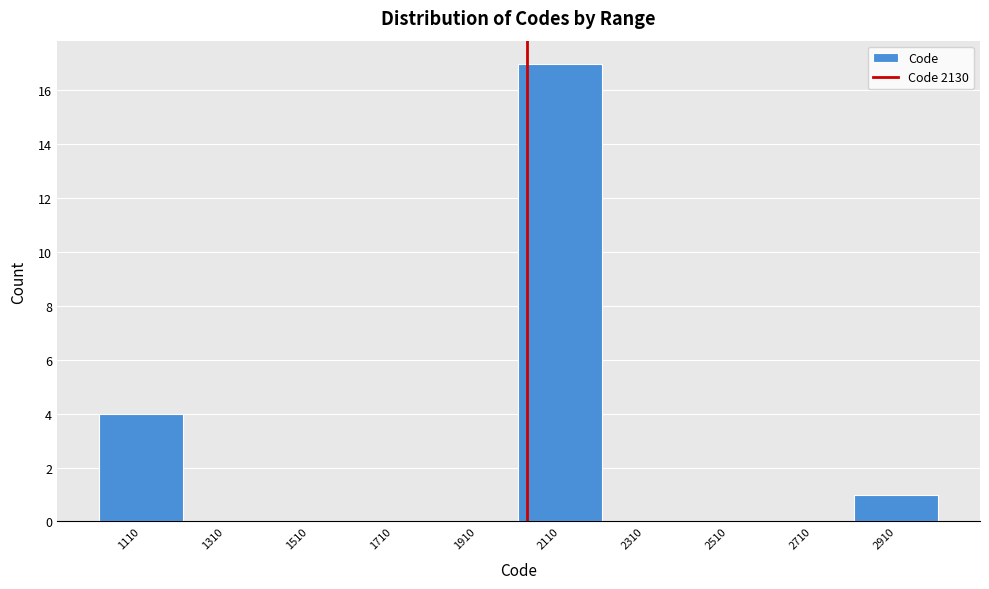

Reading left to right, list all the values displayed in this chart.

1110=4	1310=0	1510=0	1710=0	1910=0	2110=17	2310=0	2510=0	2710=0	2910=1